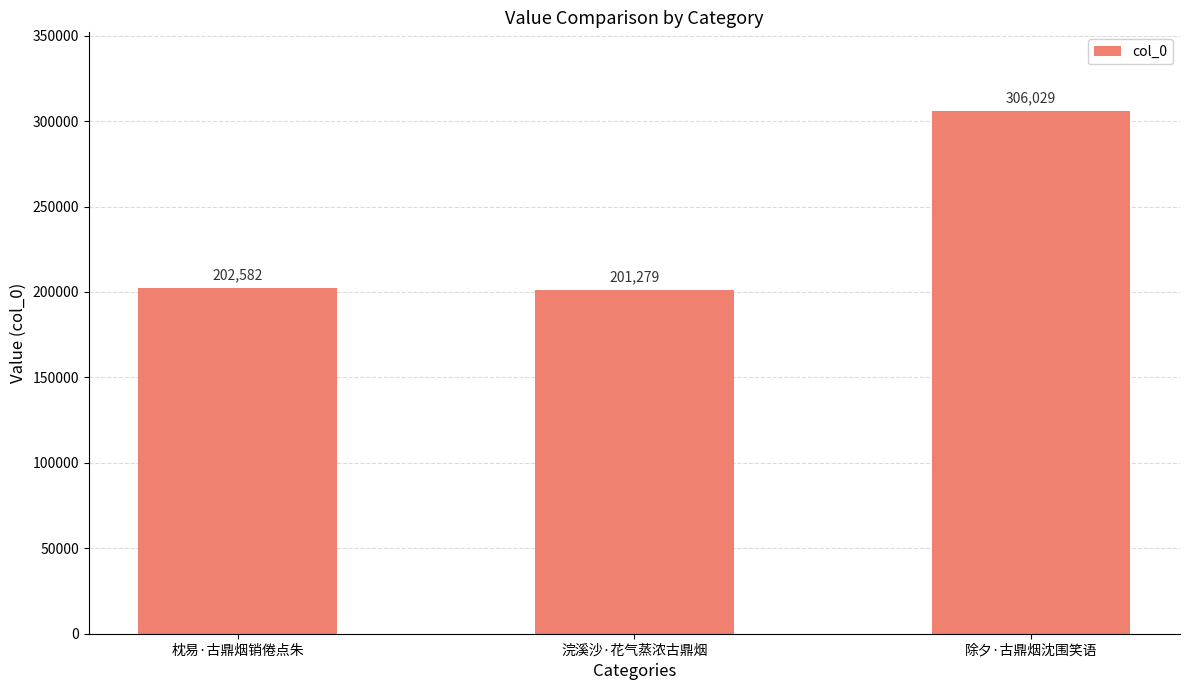

What is the difference between the maximum and minimum values?

104750